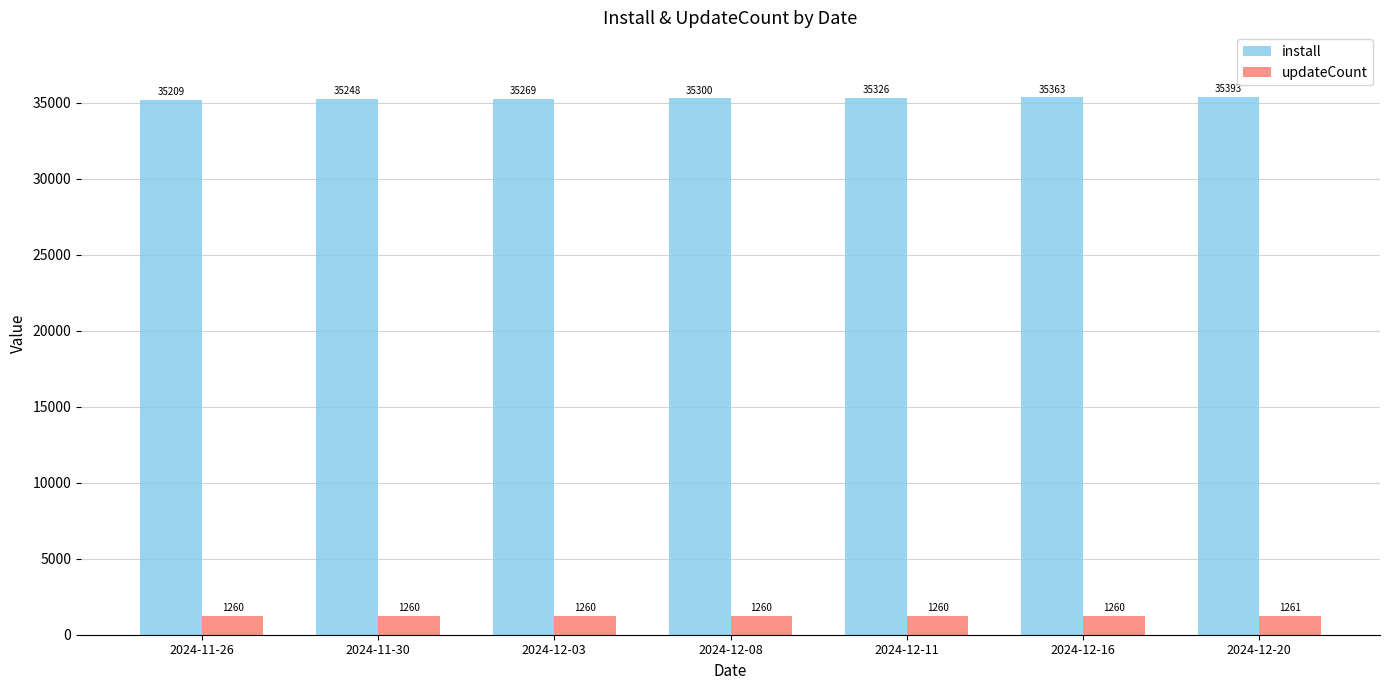

What is the value of the install bar at the 1st from the left?

35209